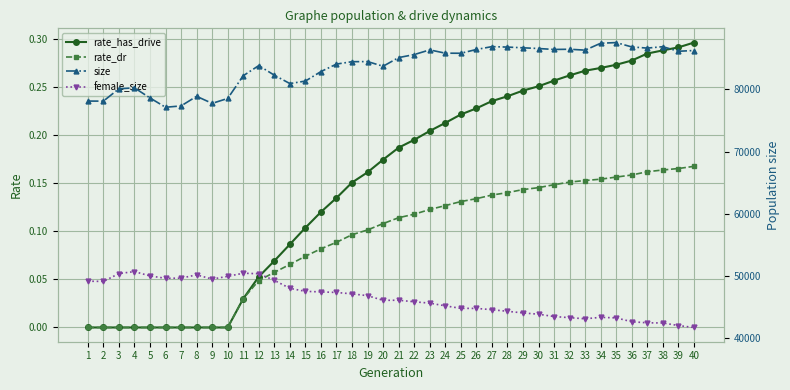

True or false: size and rate_has_drive cross at least once.

False